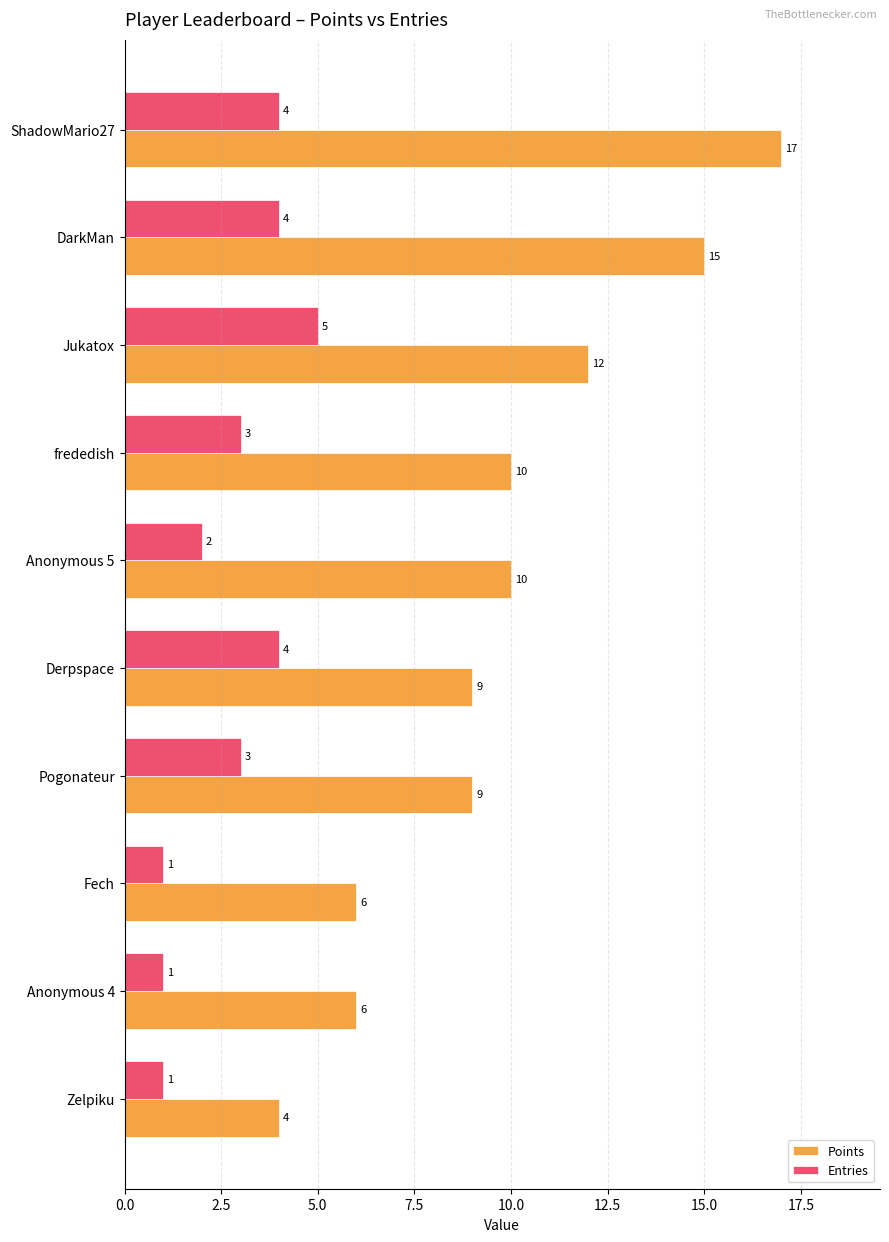

What are all the series names shown in the legend?

Points, Entries